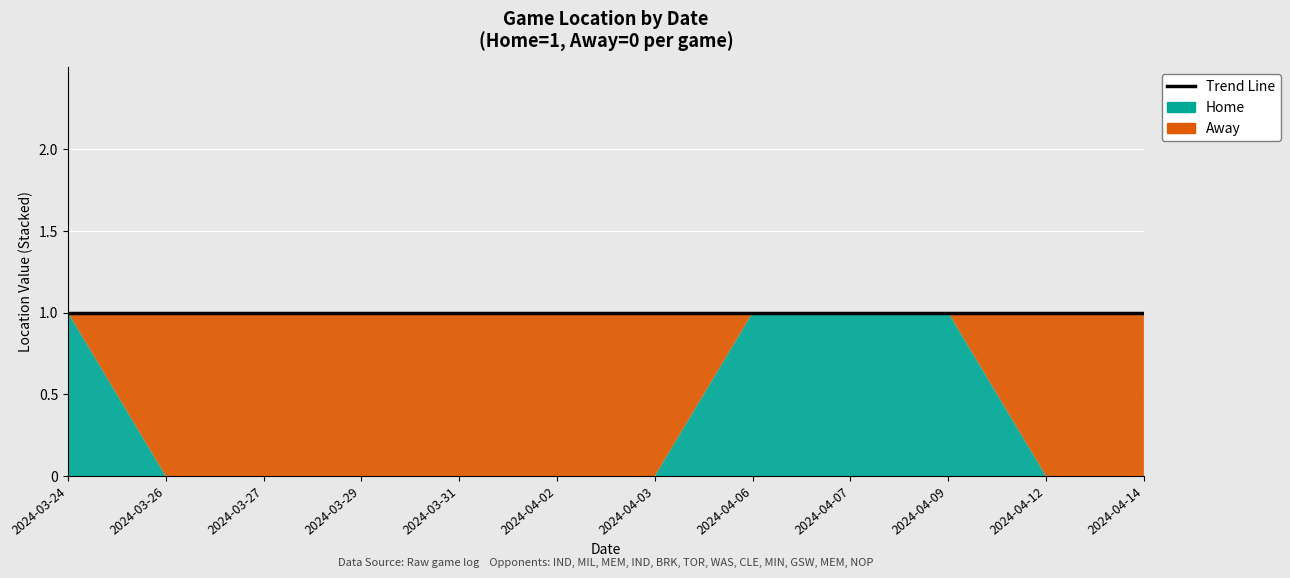

What is the difference between the maximum and minimum values in the Away series?

1